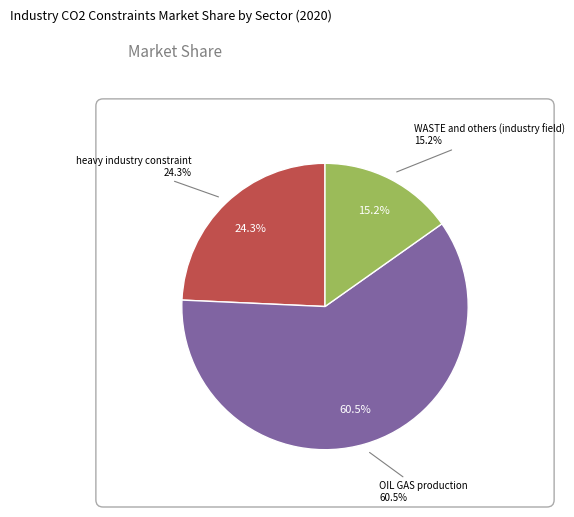

To the nearest percent, what percentage of the pie is OIL GAS production?

61%